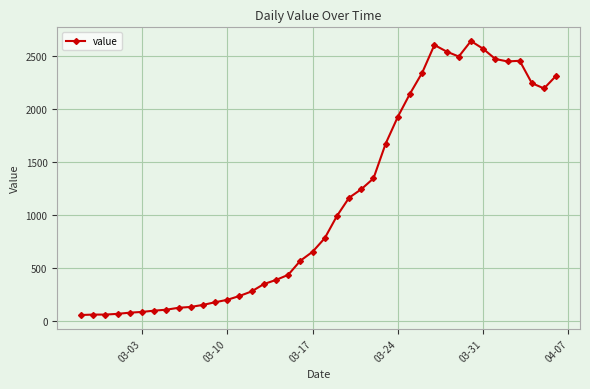

What is the sum of all values?

44980